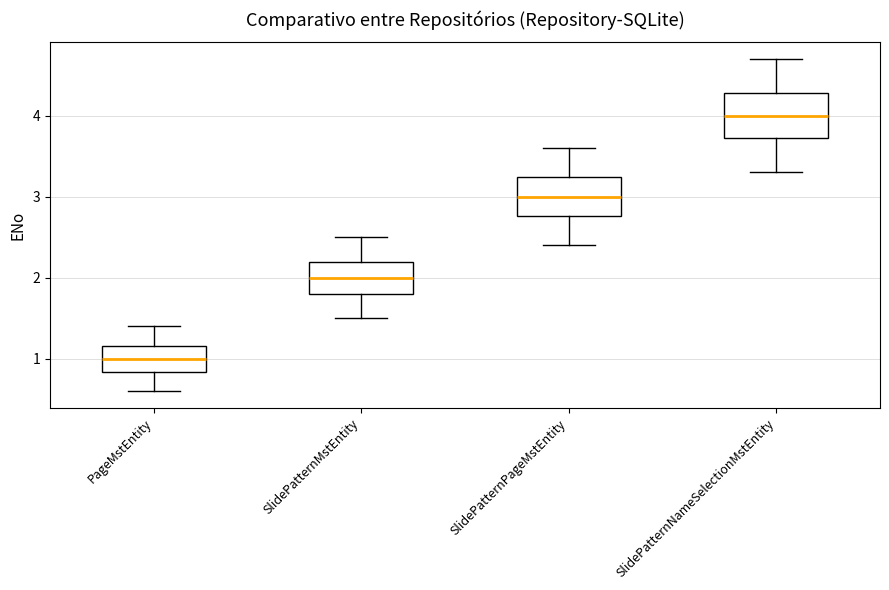

Reading left to right, transcribe this box plot: for each box, give where its median line is, the range the box spans, and where its two whiskers end, as read against the y-axis. The values are not printed on the chart, so give them approximately, as read against the axis.

PageMstEntity: median 1.0, box 0.8 to 1.2, whiskers 0.6 to 1.4
SlidePatternMstEntity: median 2.0, box 1.8 to 2.2, whiskers 1.5 to 2.5
SlidePatternPageMstEntity: median 3.0, box 2.8 to 3.2, whiskers 2.4 to 3.6
SlidePatternNameSelectionMstEntity: median 4.0, box 3.7 to 4.3, whiskers 3.3 to 4.7